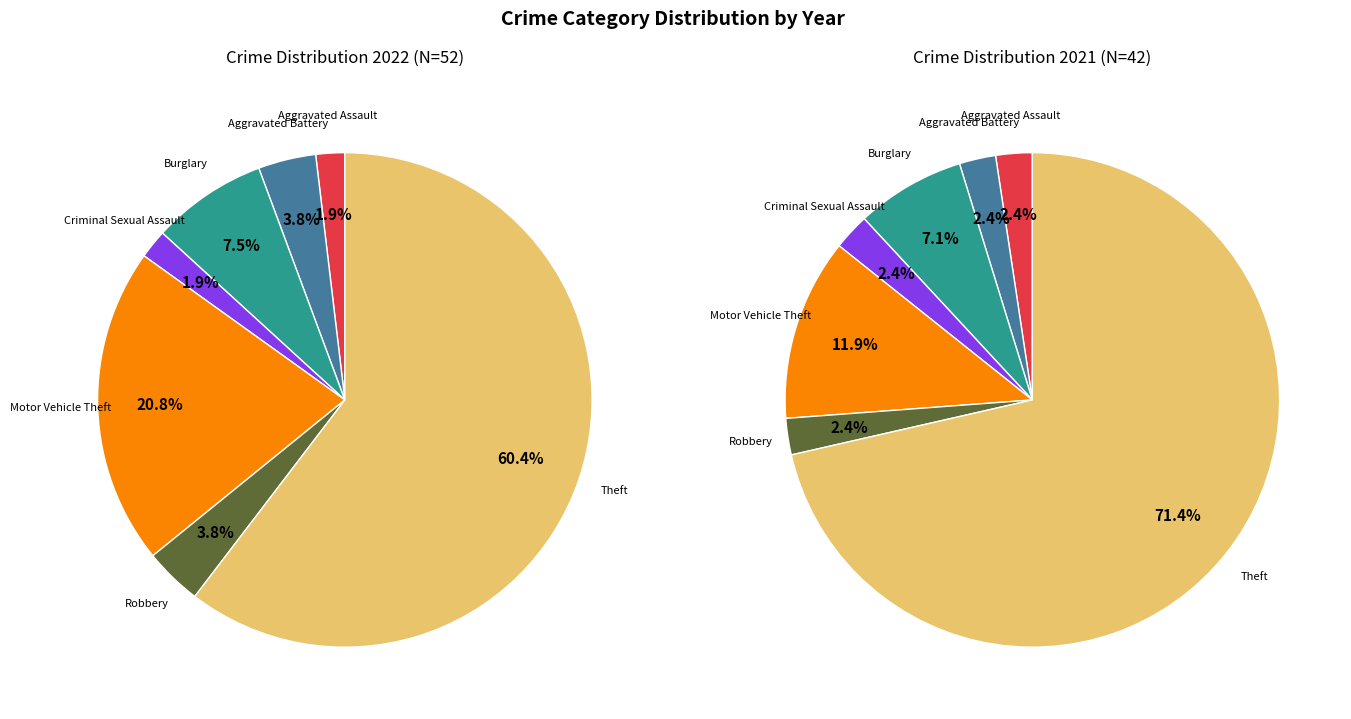

To the nearest percent, what is the difference between the Burglary and Criminal Sexual Assault slice percentages?

6%